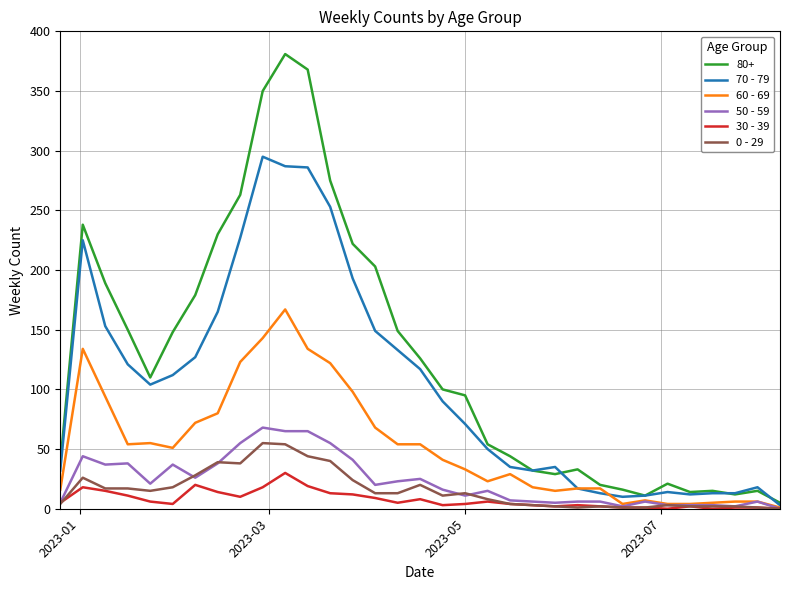

Which series has the widest spread of values?

80+